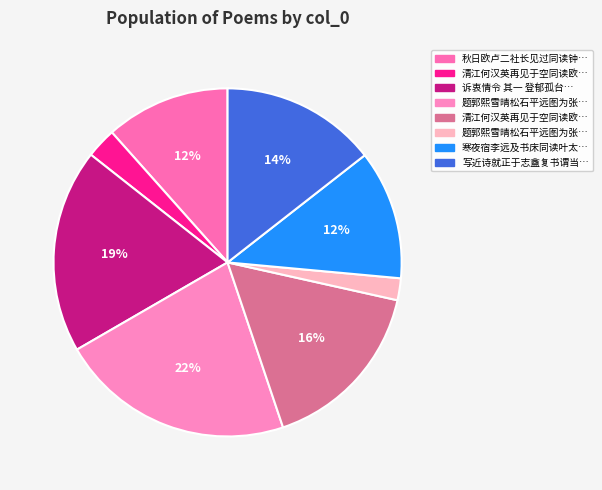

Rank the categories by value from lowest to highest.

105918, 146190, 603039, 626008, 752477, 851662, 988333, 1136445